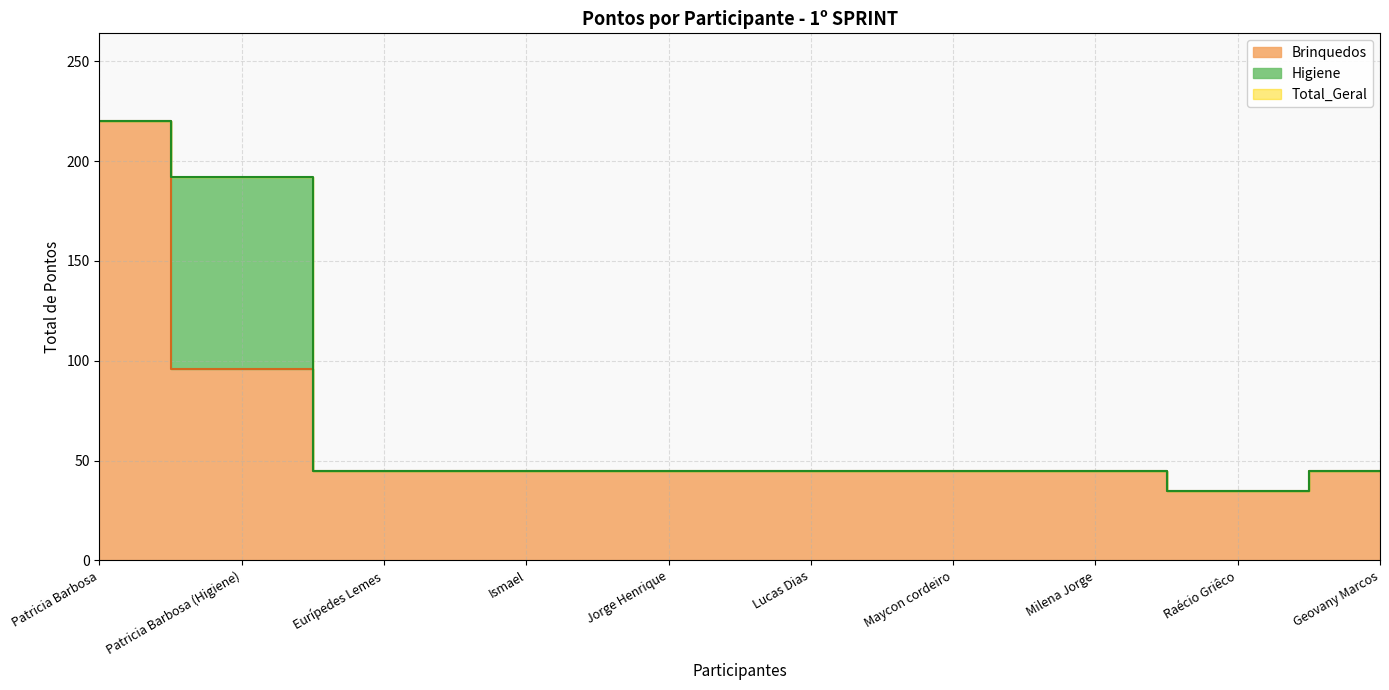

True or false: Total_Geral and Brinquedos cross at least once.

False